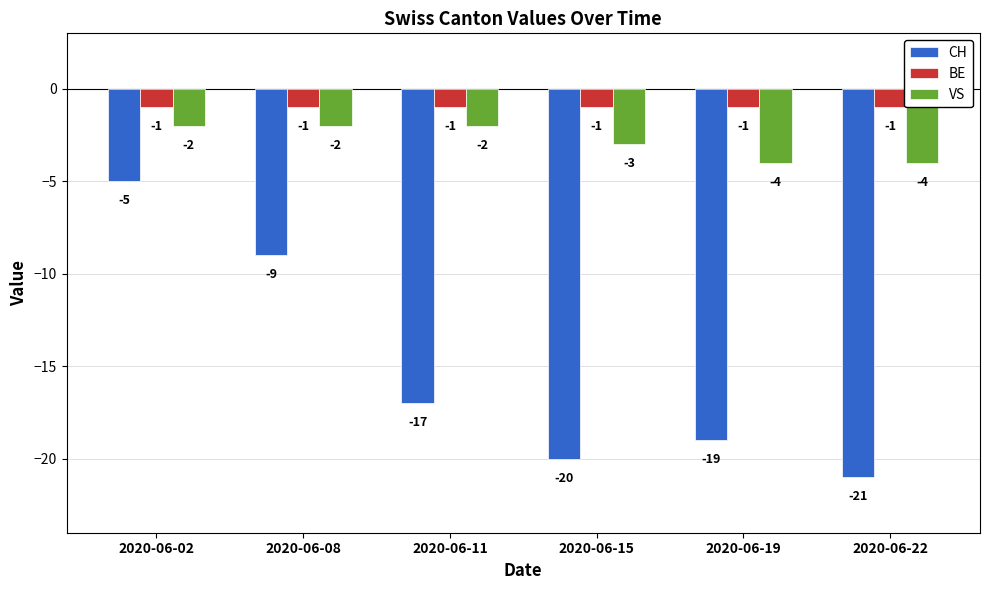

Is the value of CH at 2020-06-22 greater than the value of VS at 2020-06-11?

No